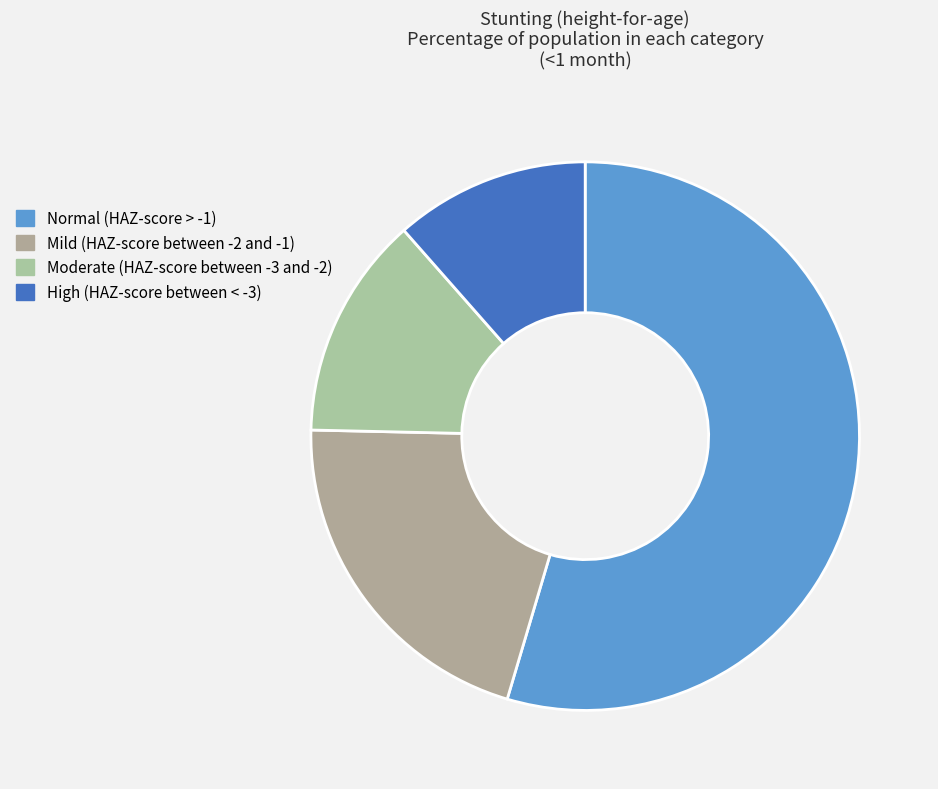

To the nearest percent, what percentage of the pie is High (HAZ-score between < -3)?

11%